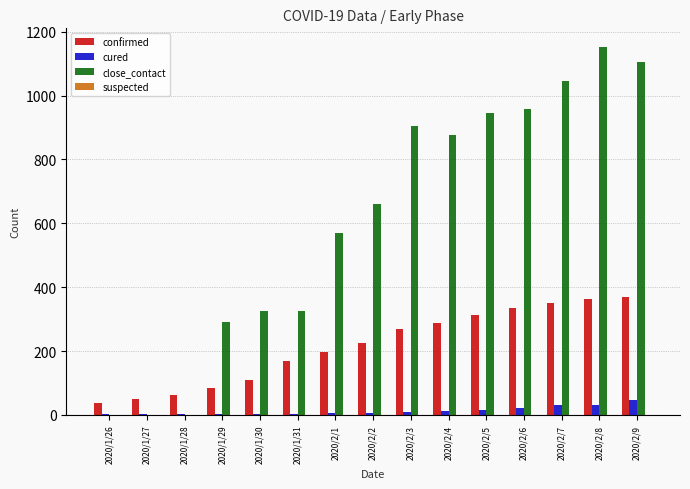

What is the spread (max minus min) of values at 2020/2/5?

931